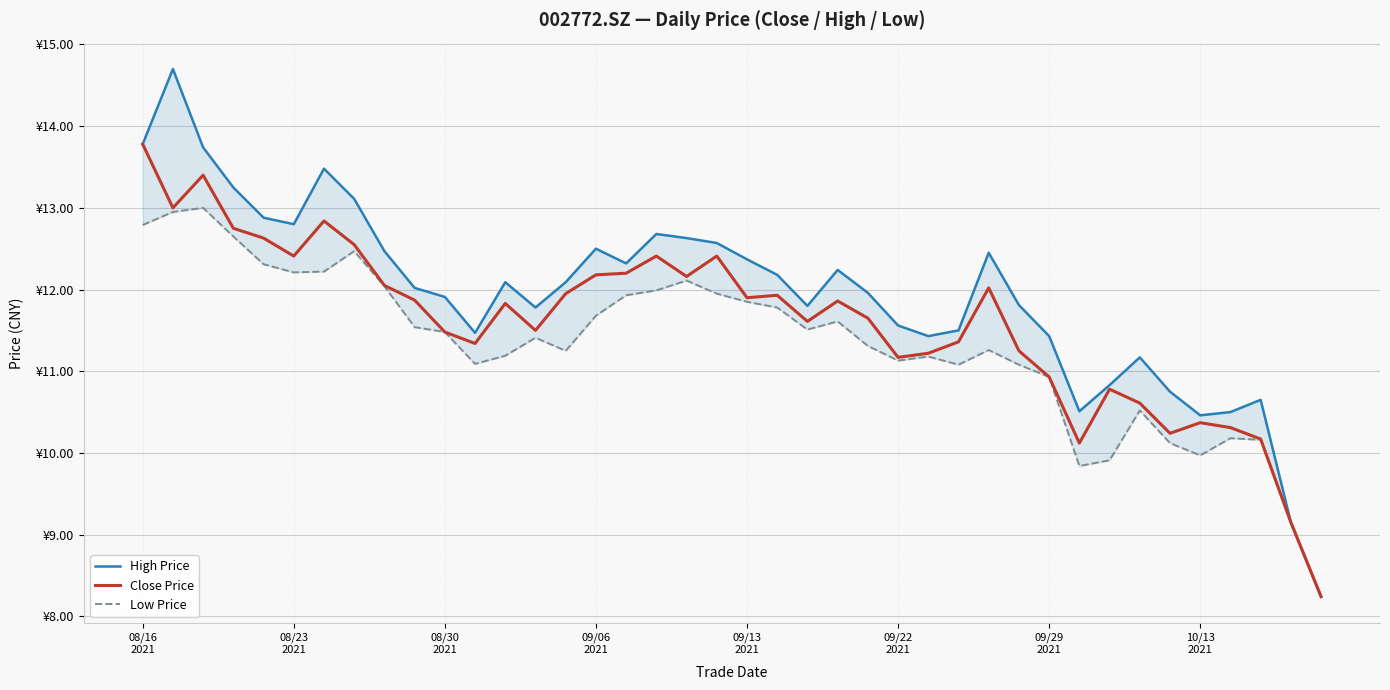

True or false: Close Price and High Price cross at least once.

False